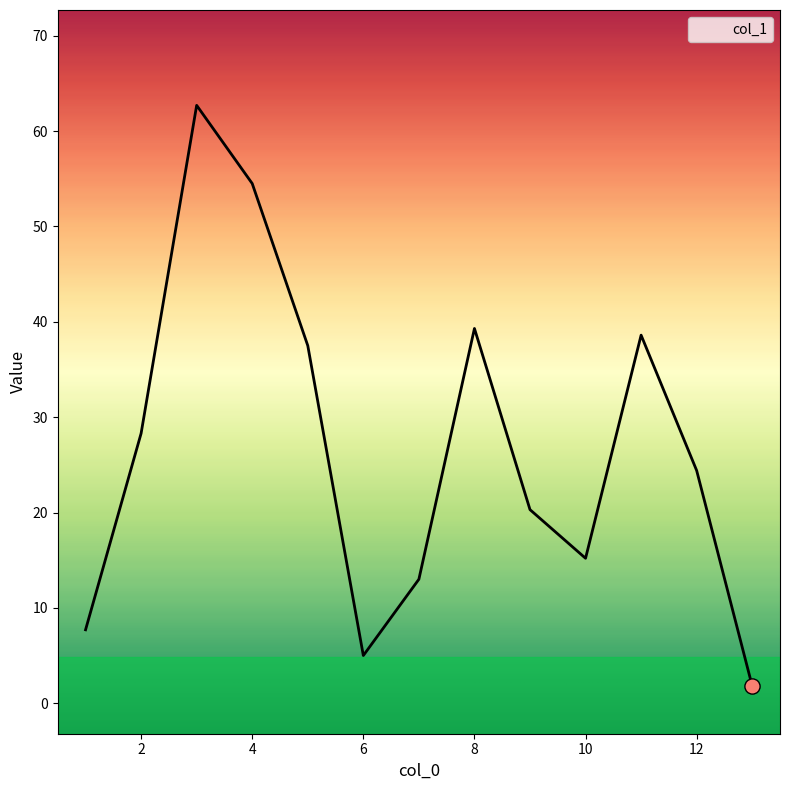

Between 12 and 1, which is larger?

12